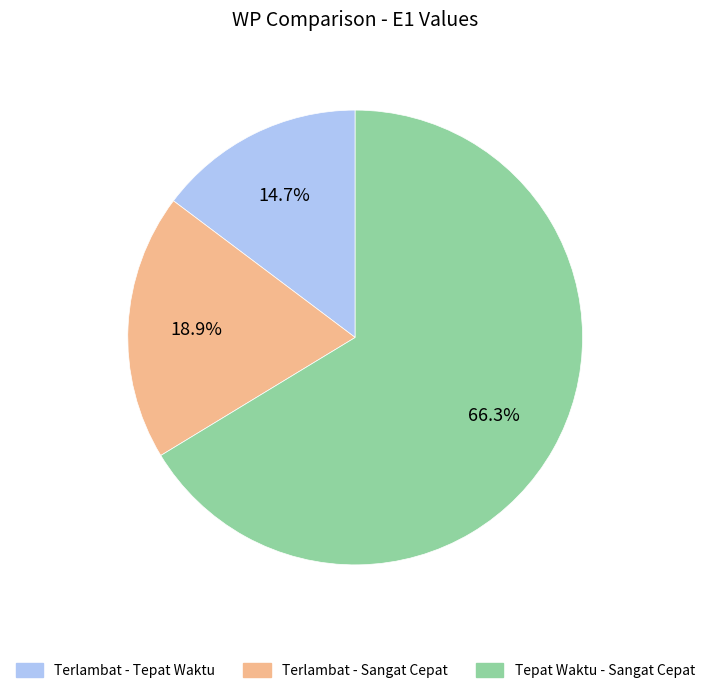

Which category has the biggest portion of the pie?

Tepat Waktu - Sangat Cepat